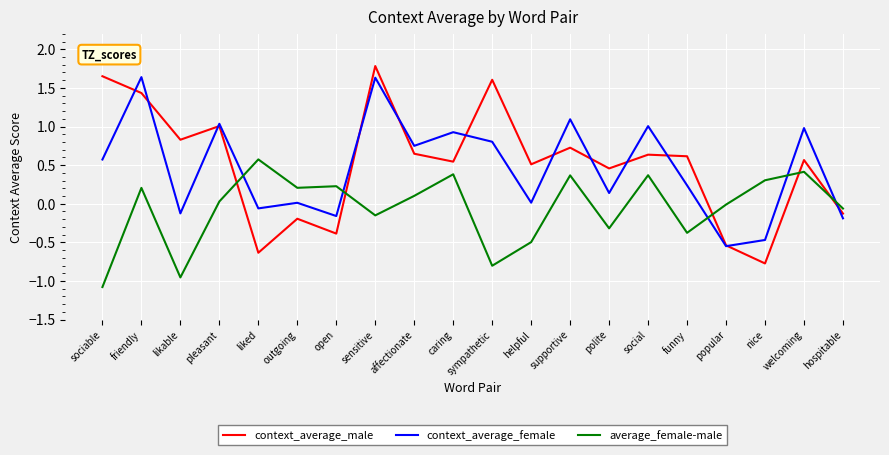

At outgoing, list the series in order from smallest to largest.

context_average_male, context_average_female, average_female-male